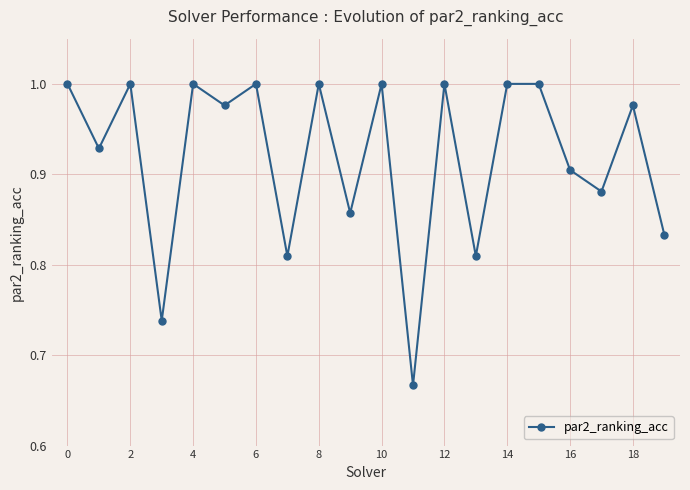

What is the difference between the maximum and minimum values?

0.3